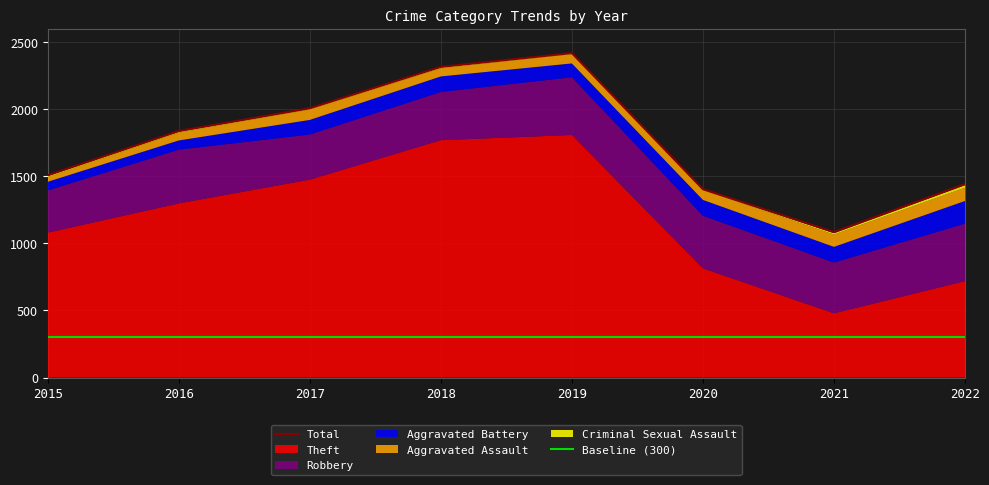

What is the lowest value of the Total series?

1084